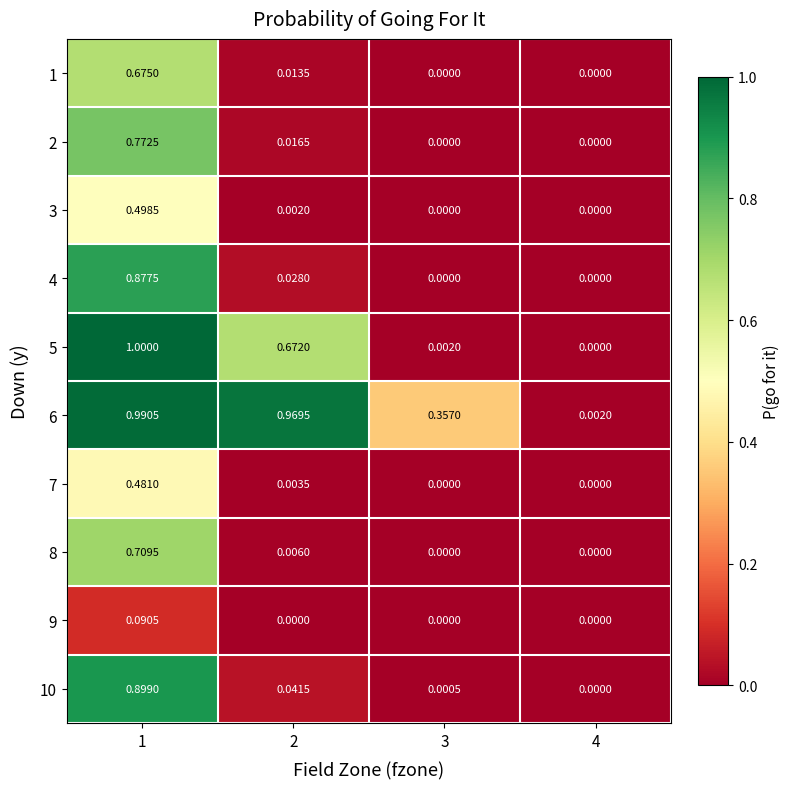

Is the value of 7 at 3 greater than the value of 2 at 2?

No